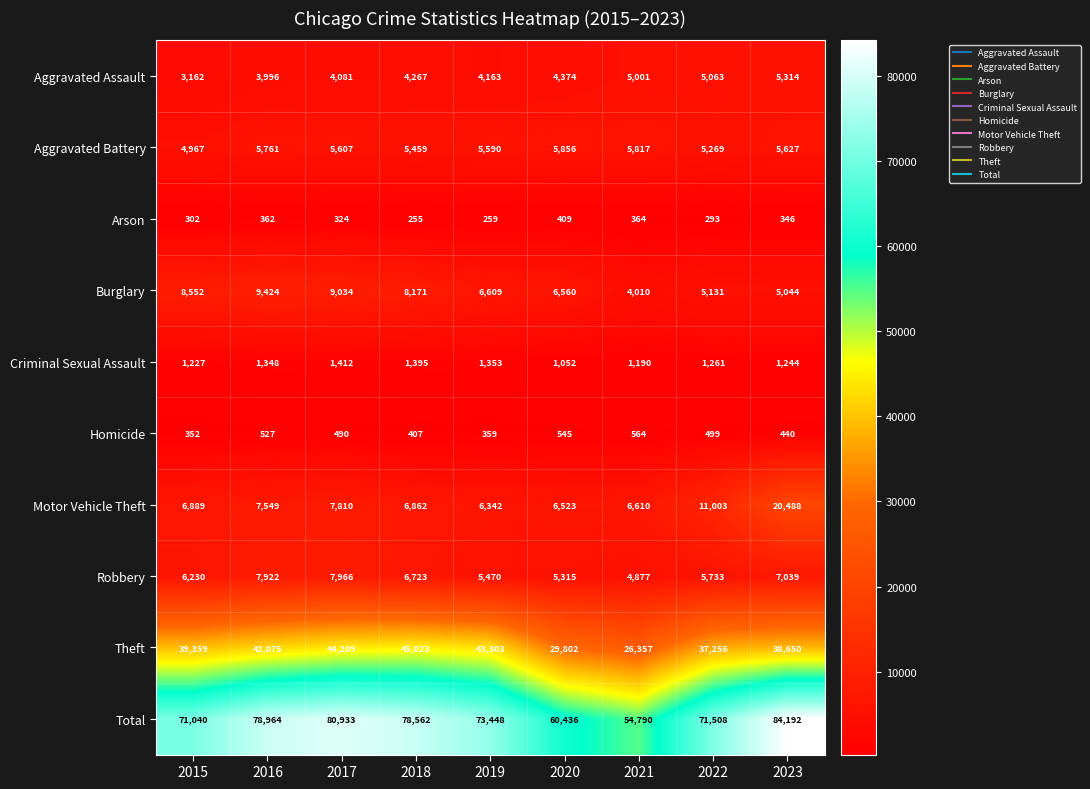

The value of Total at 2021 is 54790. True or false?

True